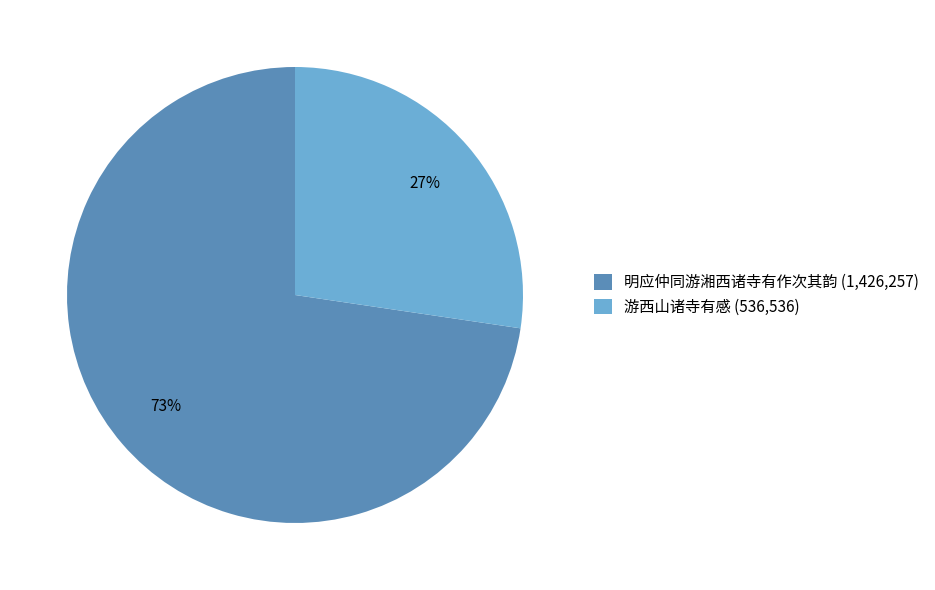

What is the ratio of the value at 明应仲同游湘西诸寺有作次其韵 (1,426,257) to the value at 游西山诸寺有感 (536,536)?

2.7